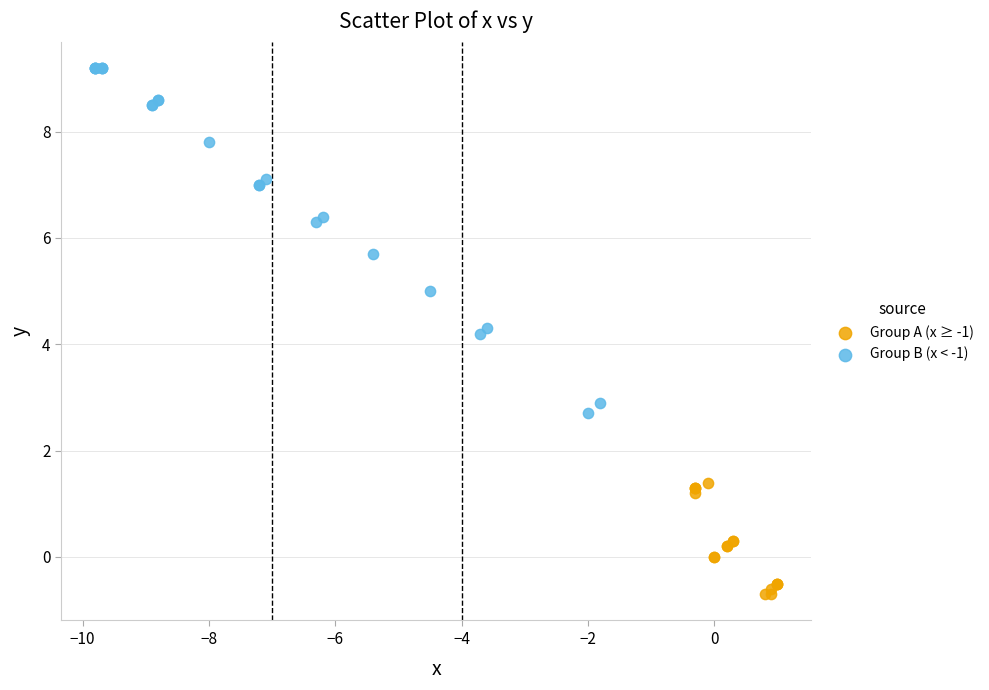

Which series reaches the minimum Y coordinate?

Group A (x ≥ -1)